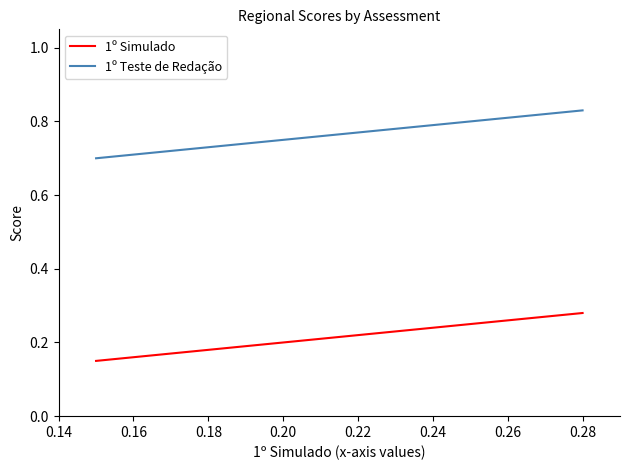

True or false: 1º Teste de Redação and 1º Simulado cross at least once.

False